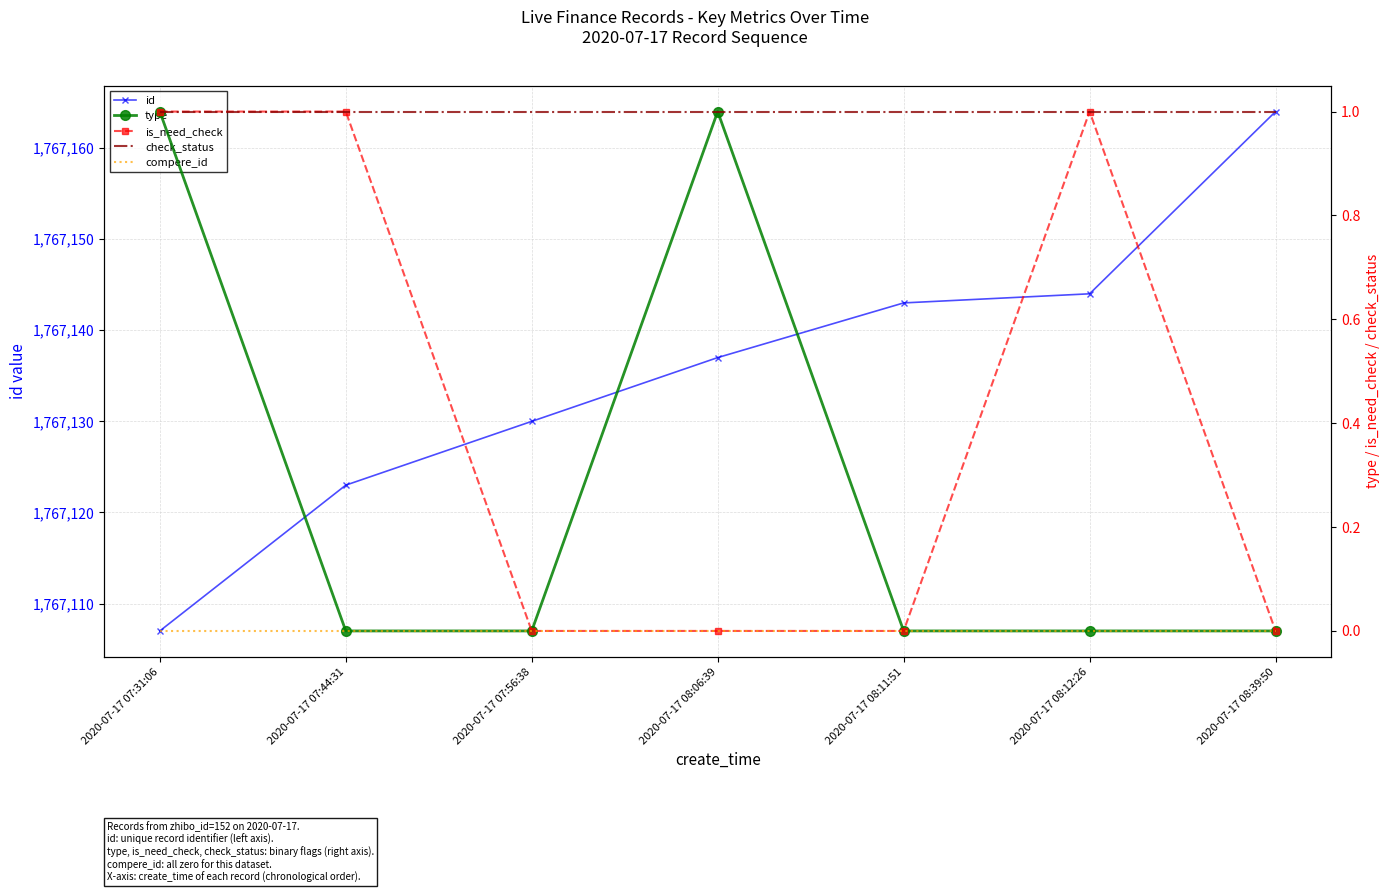

What are all the series names shown in the legend?

id, type, is_need_check, check_status, compere_id